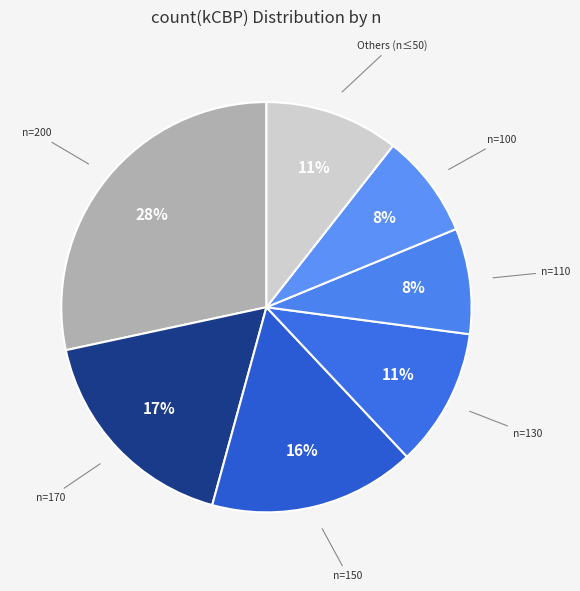

Count the number of slices in the pie.

7